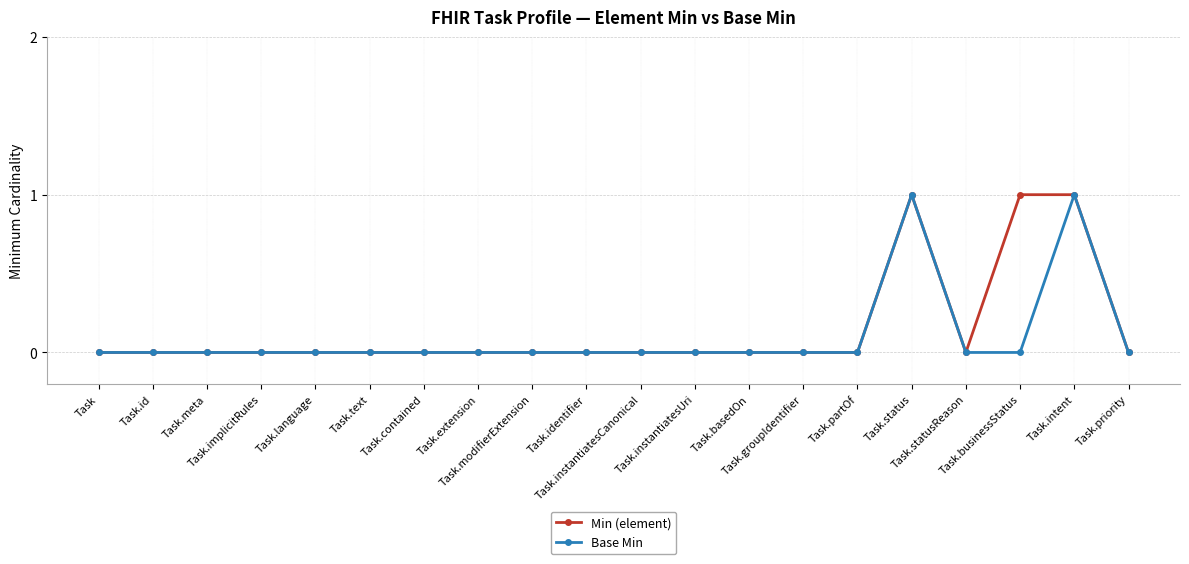

True or false: Base Min has more than 0 points higher than both neighbors.

True